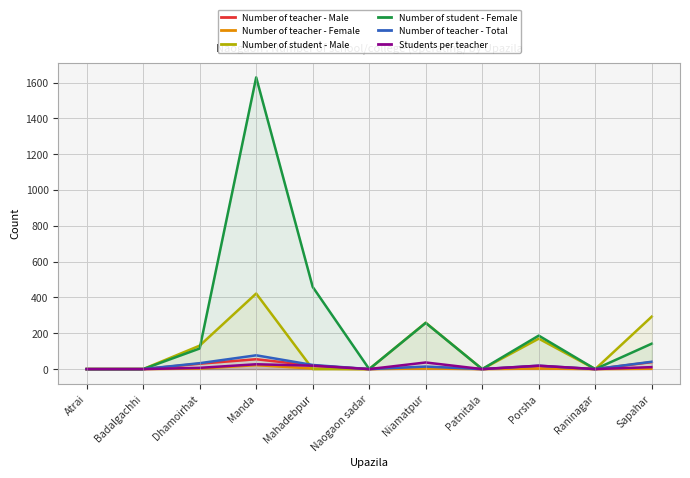

Reading right to left, extract all data points from this chart.

Number of teacher - Male: 39	0	16	0	11	0	20	55	30	0	0
Number of teacher - Female: 2	0	3	0	3	0	3	22	3	0	0
Number of student - Male: 293	0	170	0	259	0	0	422	131	0	0
Number of student - Female: 142	0	187	0	258	0	459	1629	115	0	0
Number of teacher - Total: 41	0	19	0	14	0	23	77	33	0	0
Students per teacher: 11	0	19	0	37	0	19	27	7	0	0